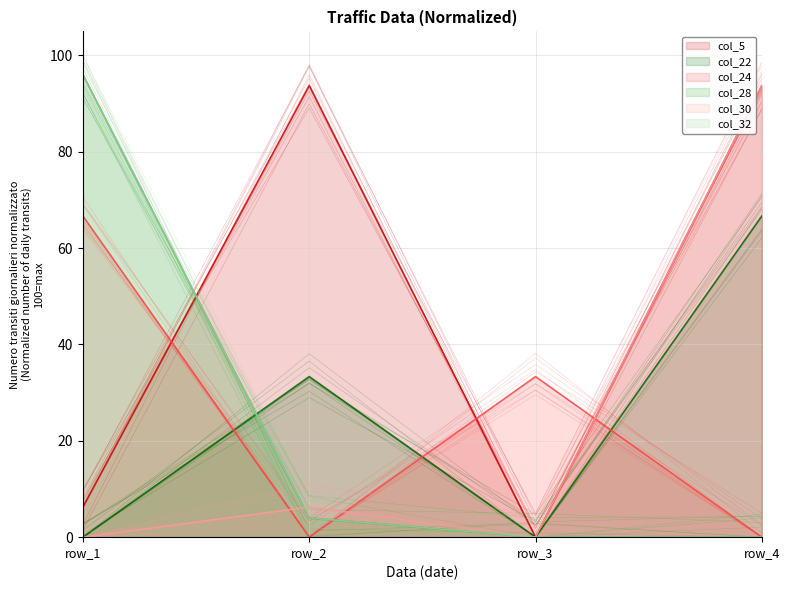

What is the maximum value for col_24?

66.7